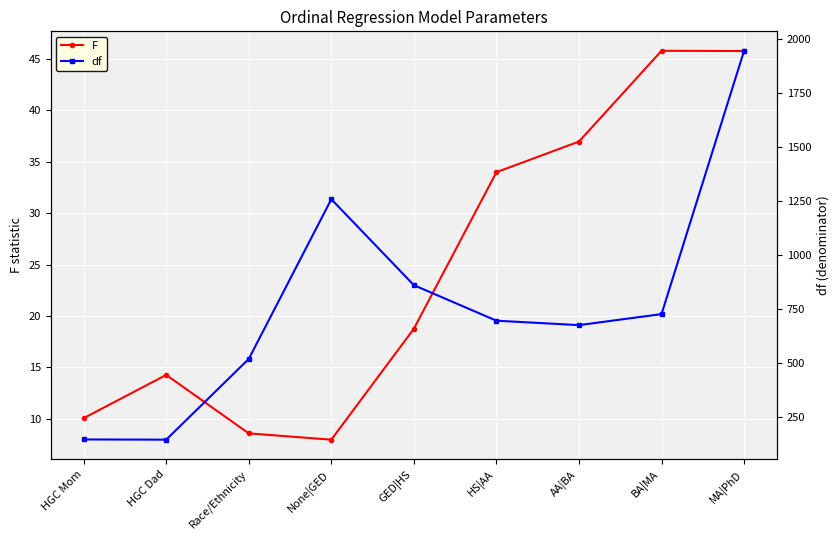

At which label does F reach its peak?

BA|MA